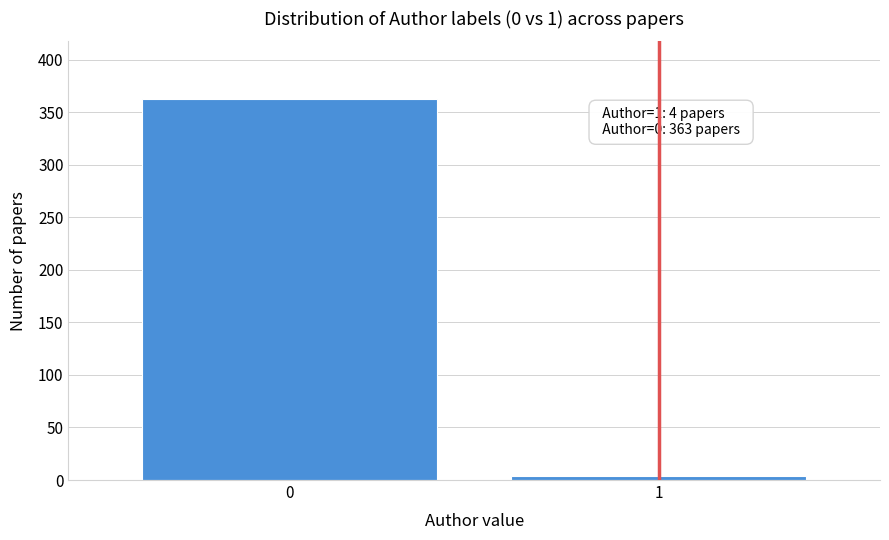

Reading right to left, what are all the values shown in this chart?

4	363